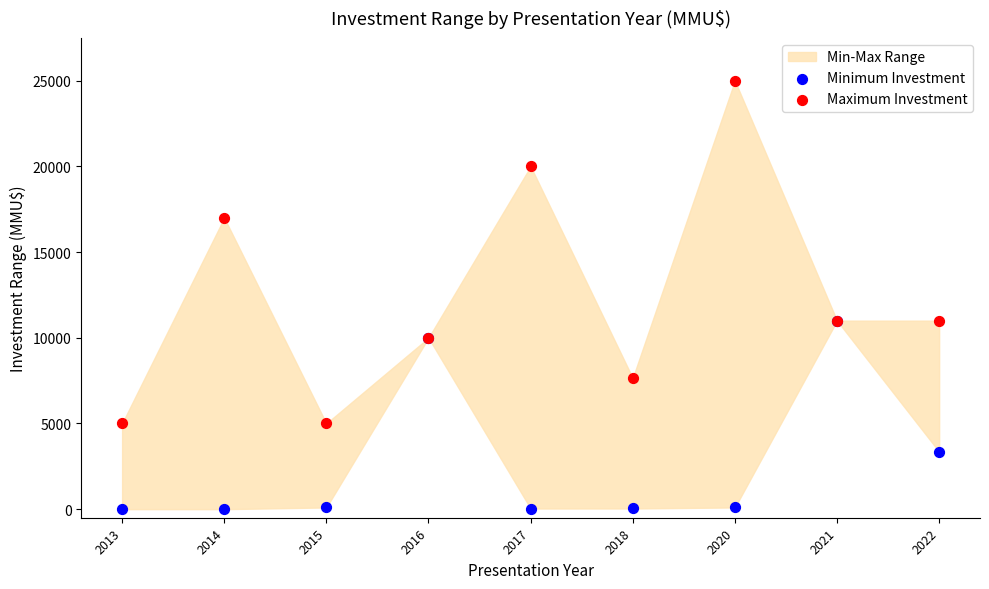

In the Maximum Investment series, what Y value is closest to 15000?

17000